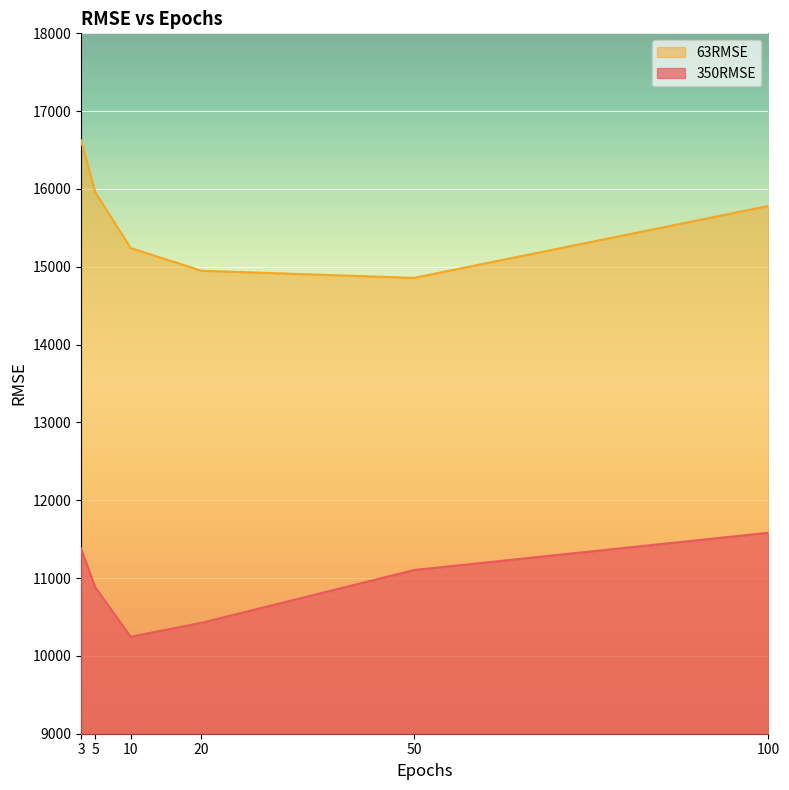

List the labels in order of 350RMSE value, smallest first.

10, 20, 5, 50, 3, 100